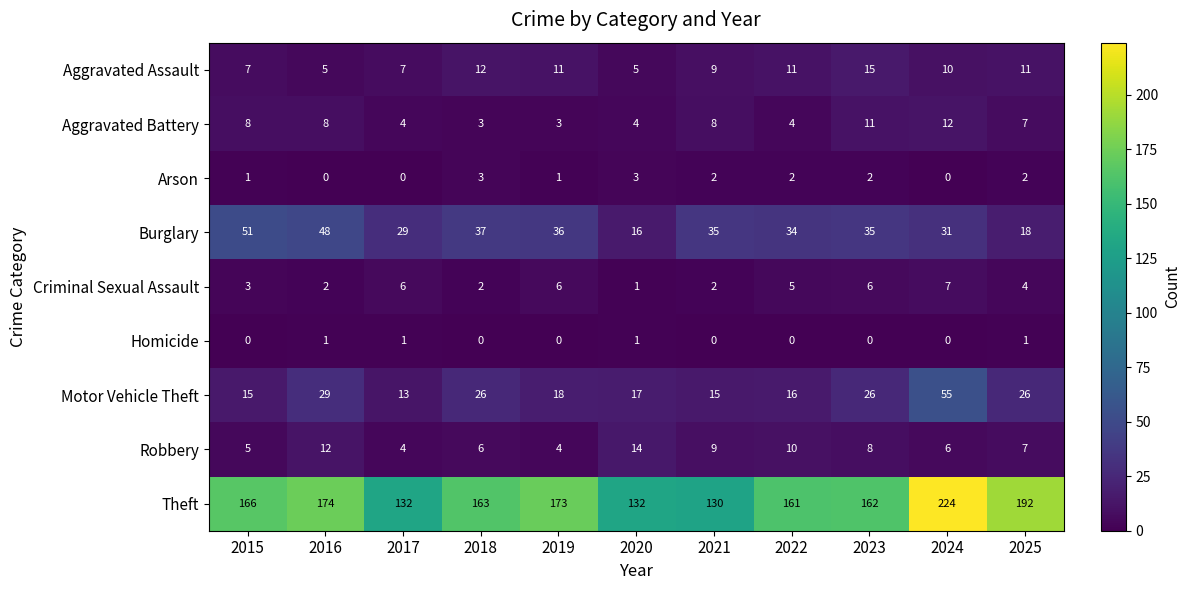

Rank the series by their maximum value, from highest to lowest.

Theft, Motor Vehicle Theft, Burglary, Aggravated Assault, Robbery, Aggravated Battery, Criminal Sexual Assault, Arson, Homicide